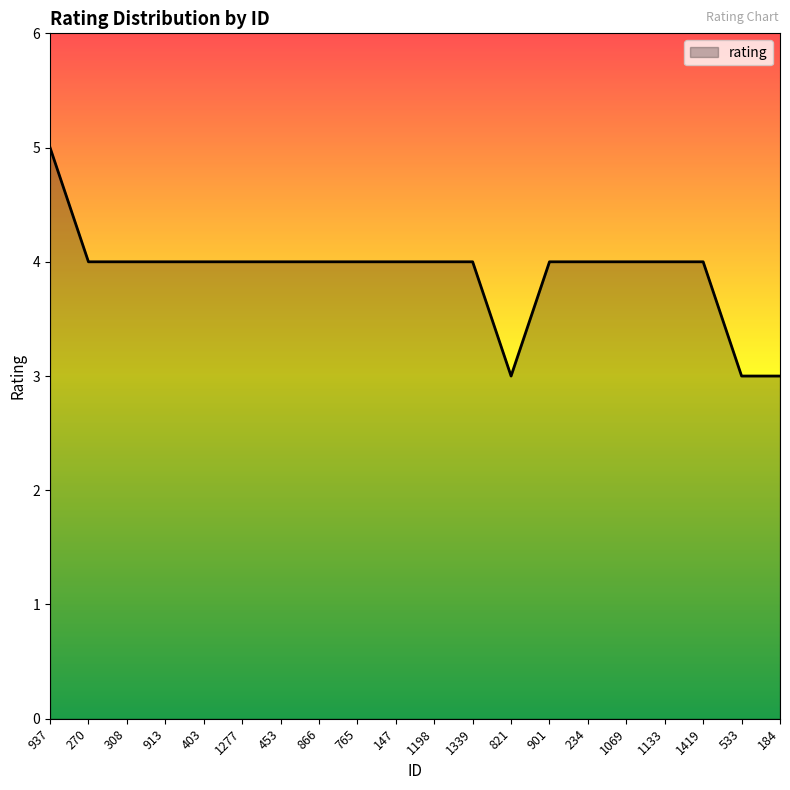

What is the greatest value displayed?

5